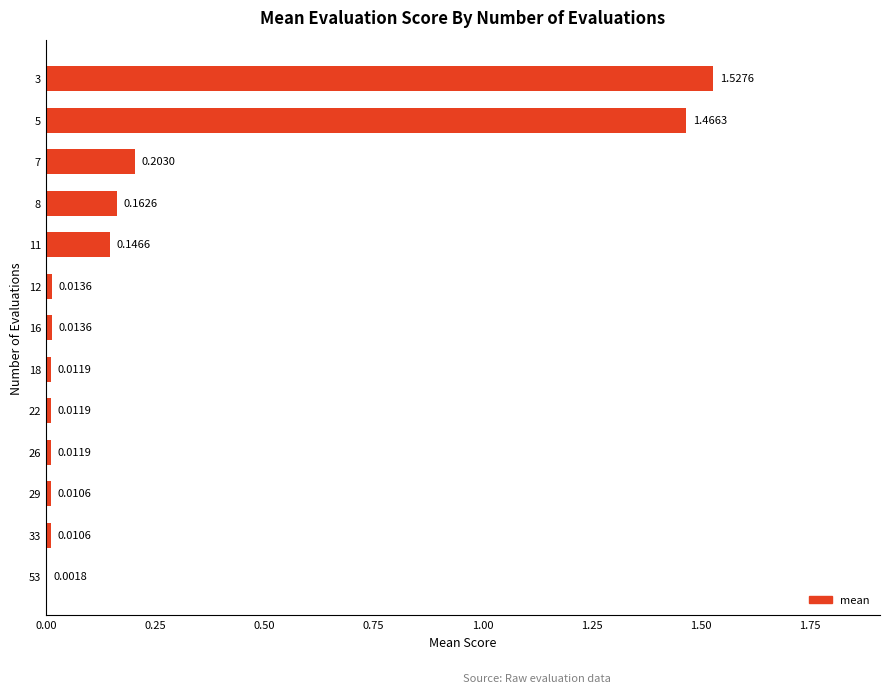

What is the difference between the maximum and minimum values?

1.5